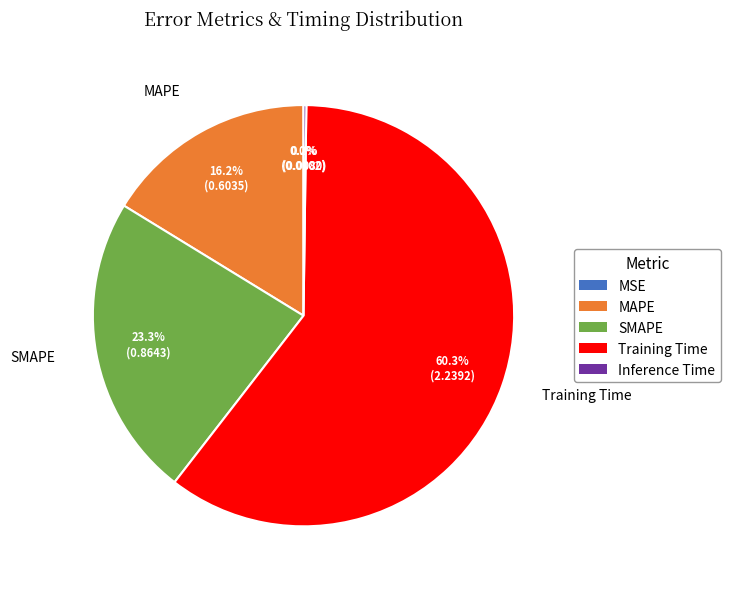

What is the largest slice in the pie chart?

Training Time